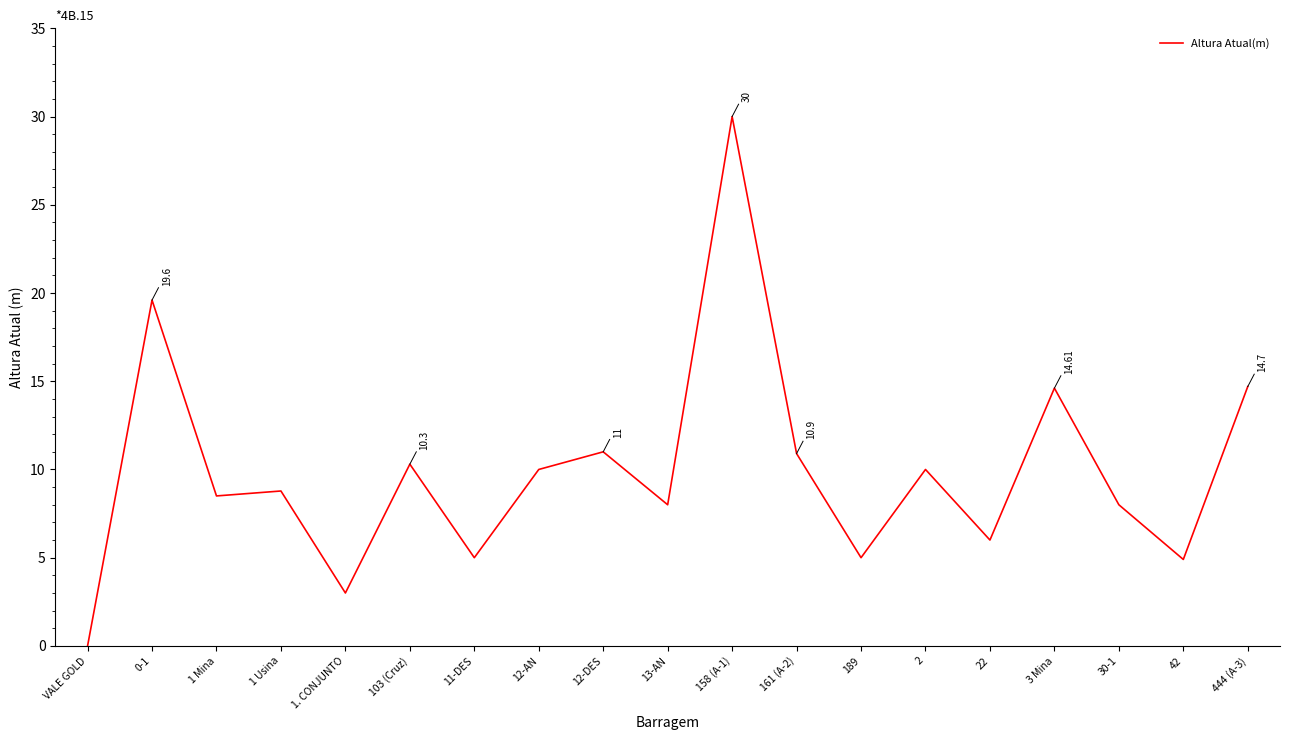

Which category has the lowest value across all series?

VALE GOLD